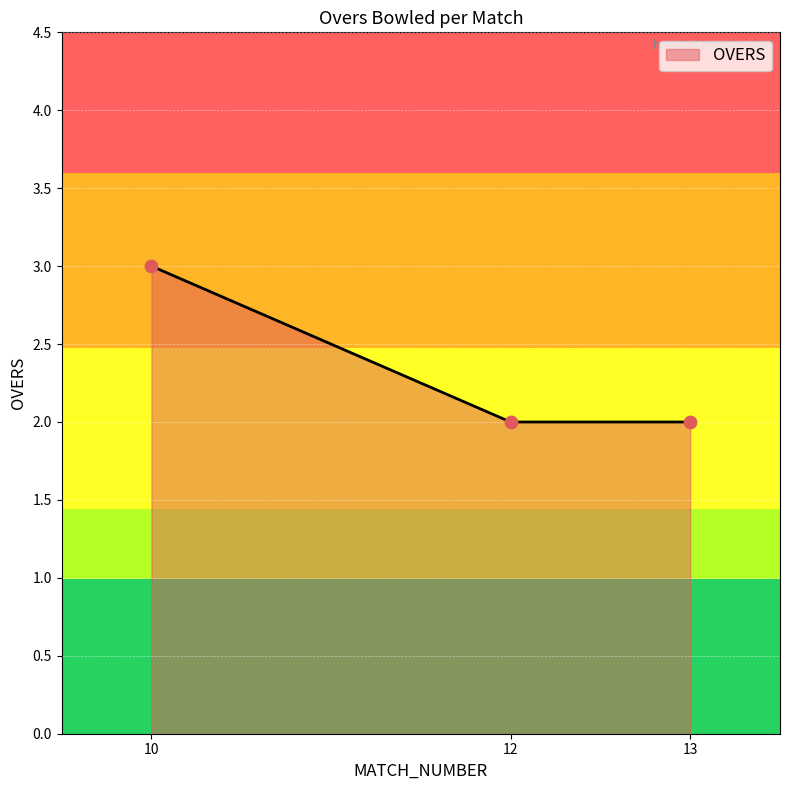

Between 13 and 10, which is larger?

10